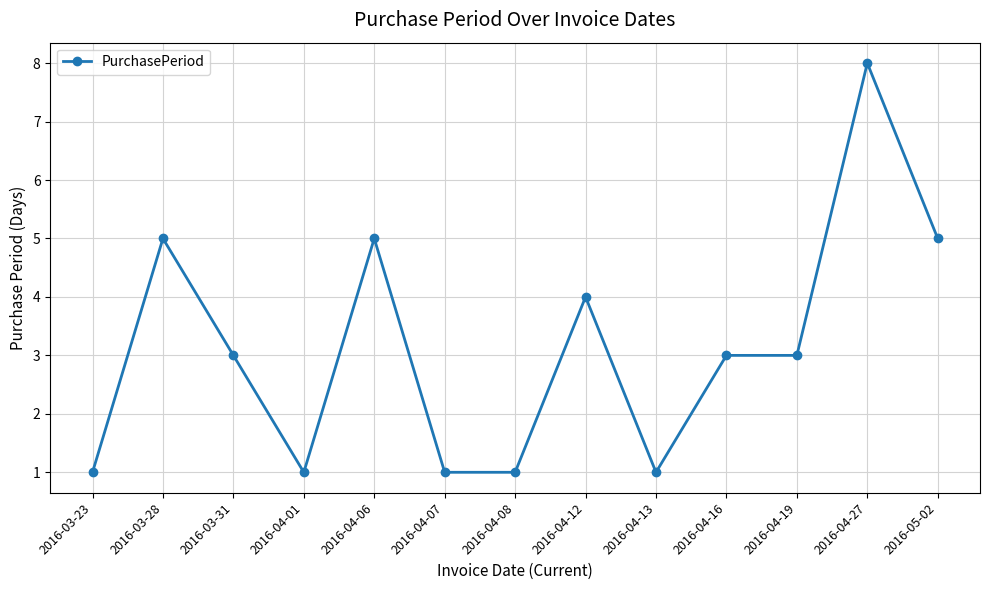

What is the difference between the values at 2016-04-13 and 2016-04-27?

7